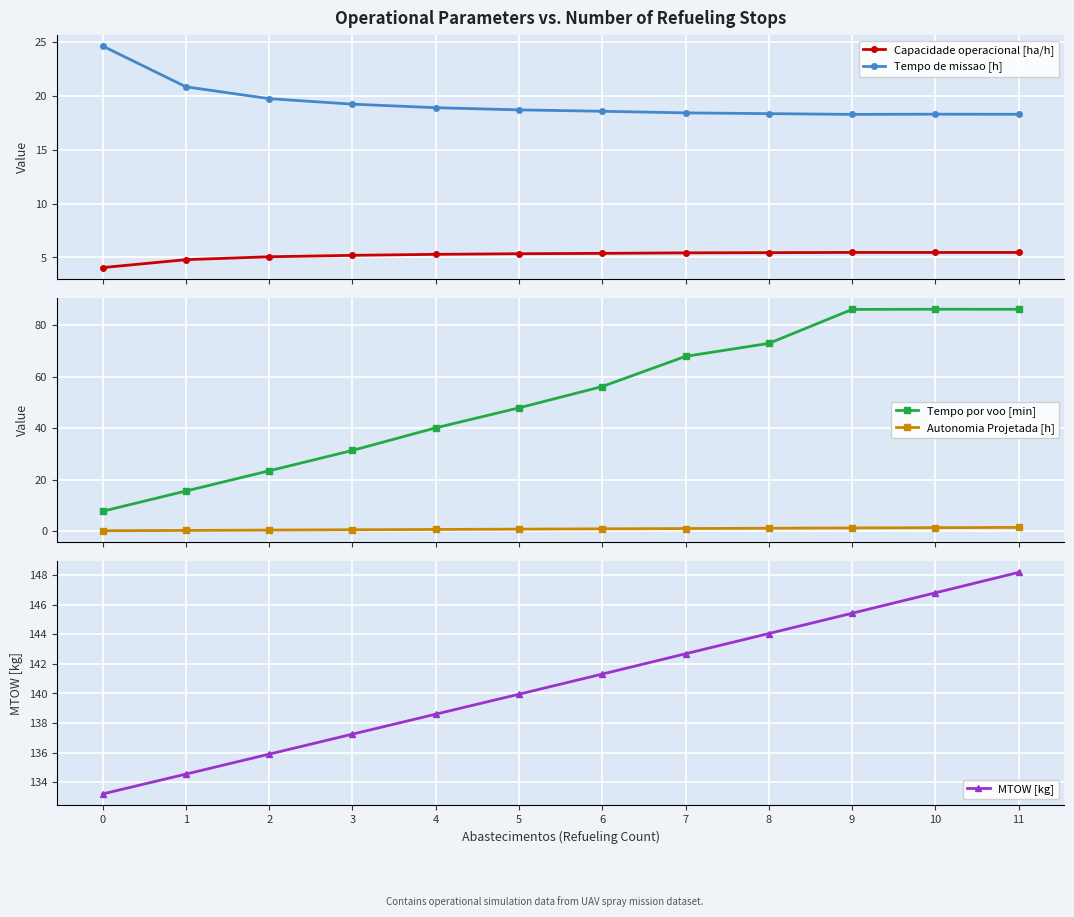

What is the value of the Capacidade operacional [ha/h] point at the 4th from the left?

5.2